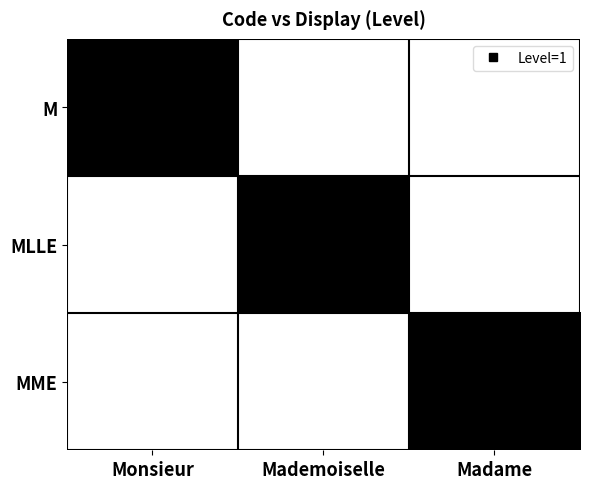

At which category is the sum across all series the highest?

Monsieur